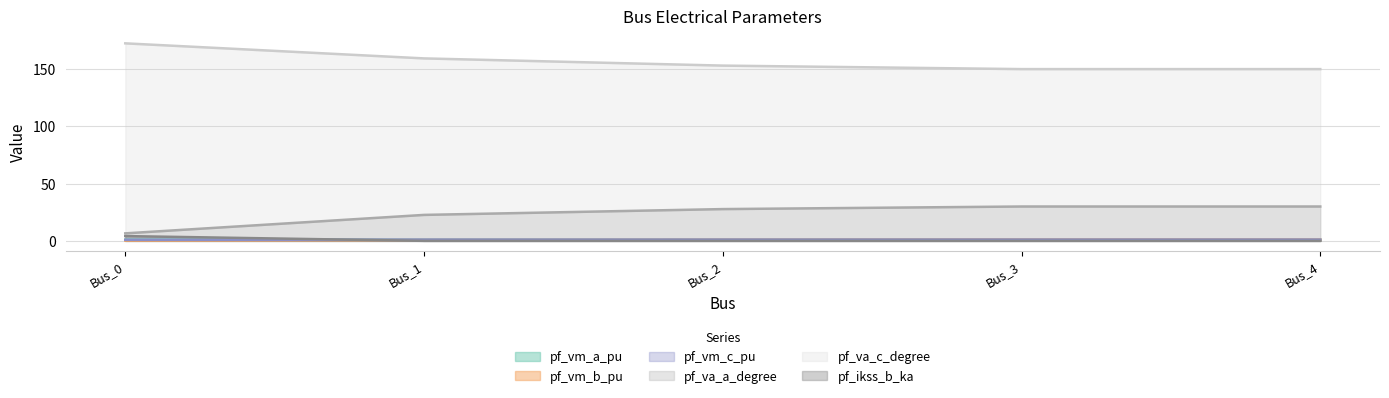

What is the difference between the highest and lowest values at Bus_3?

150.0